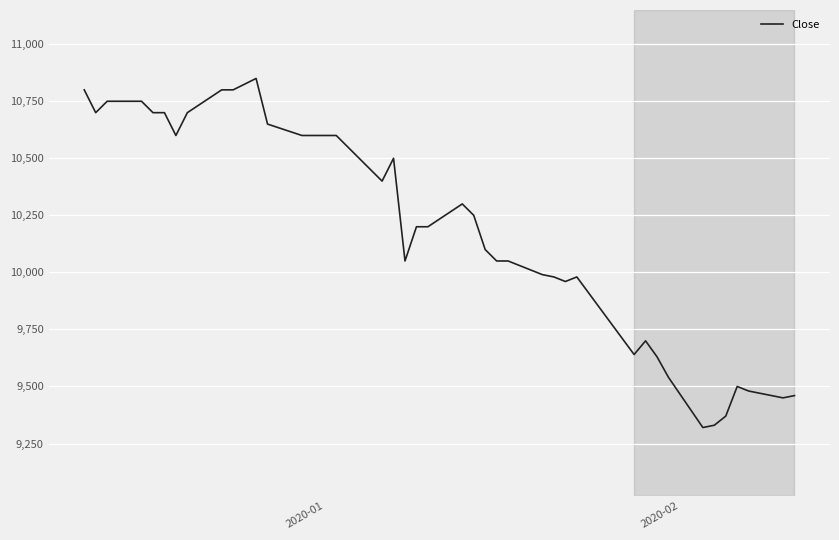

What is the minimum value shown in the chart?

9320